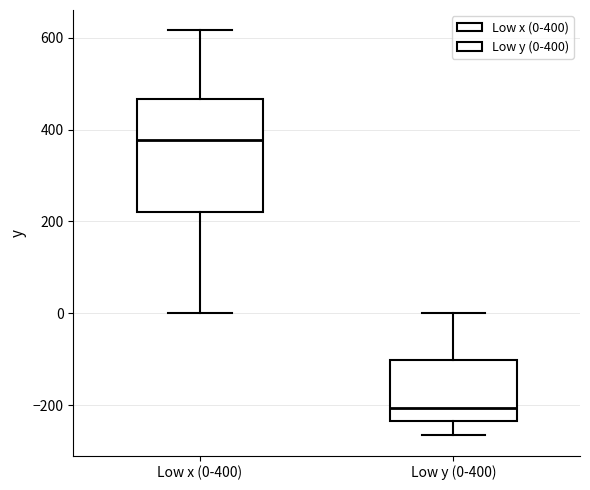

Which box has the highest median line?

Low x (0-400)